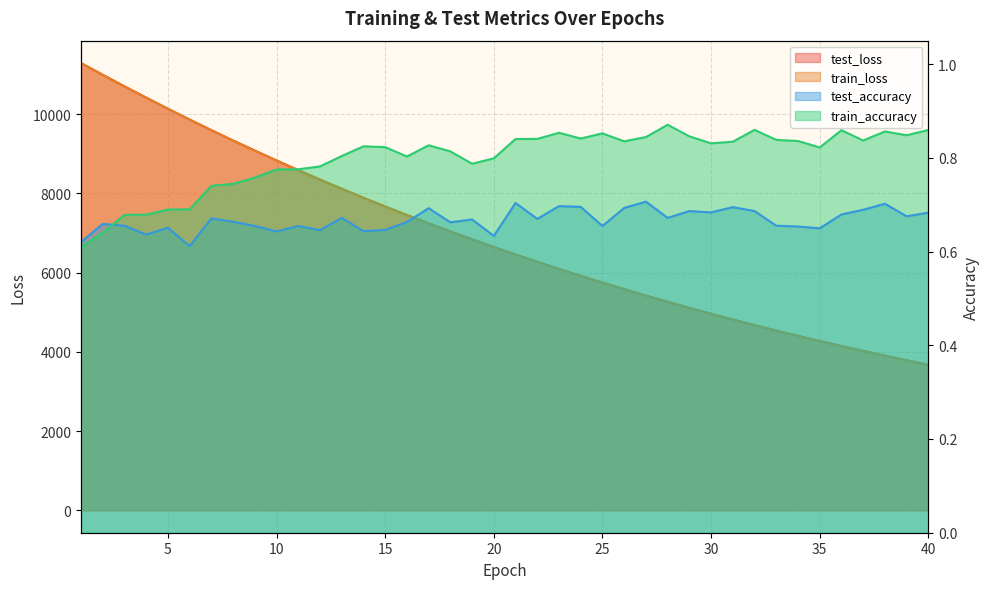

Which has a higher value, 40 or 37?

37